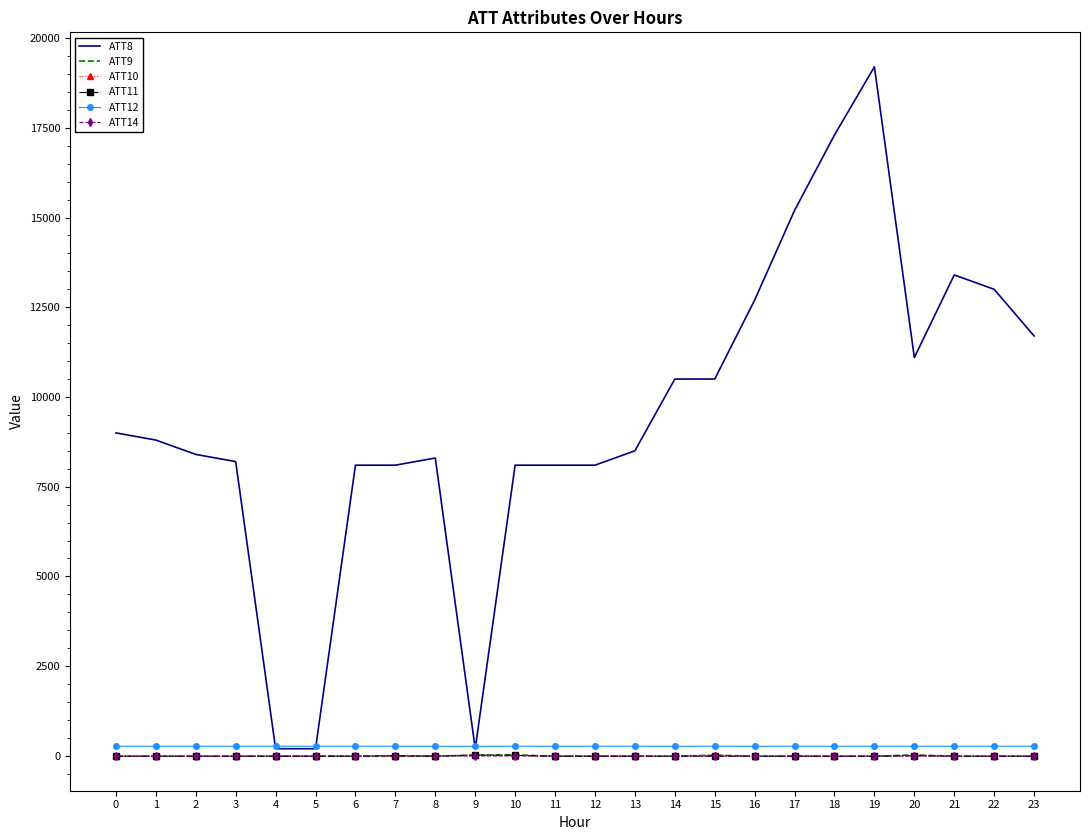

Between 18 and 21, which series saw the biggest shift?

ATT8